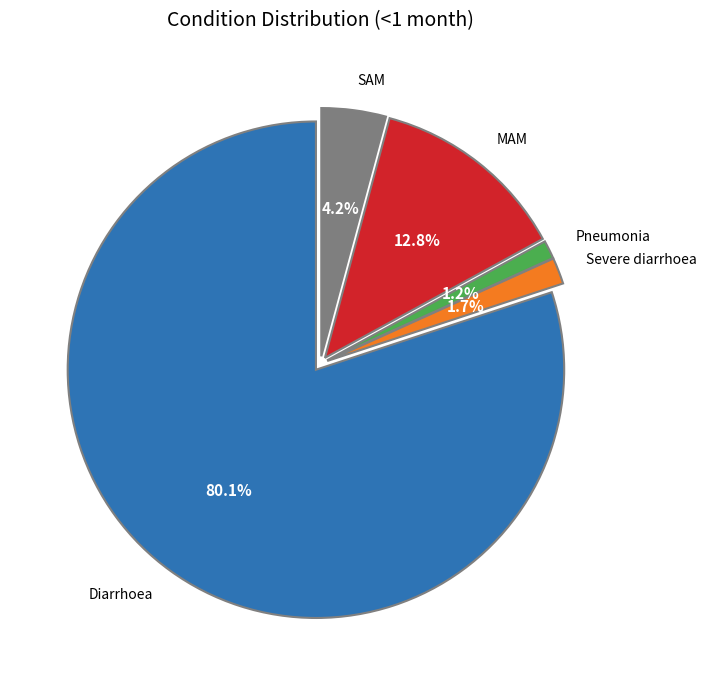

How many segments does this pie chart have?

5